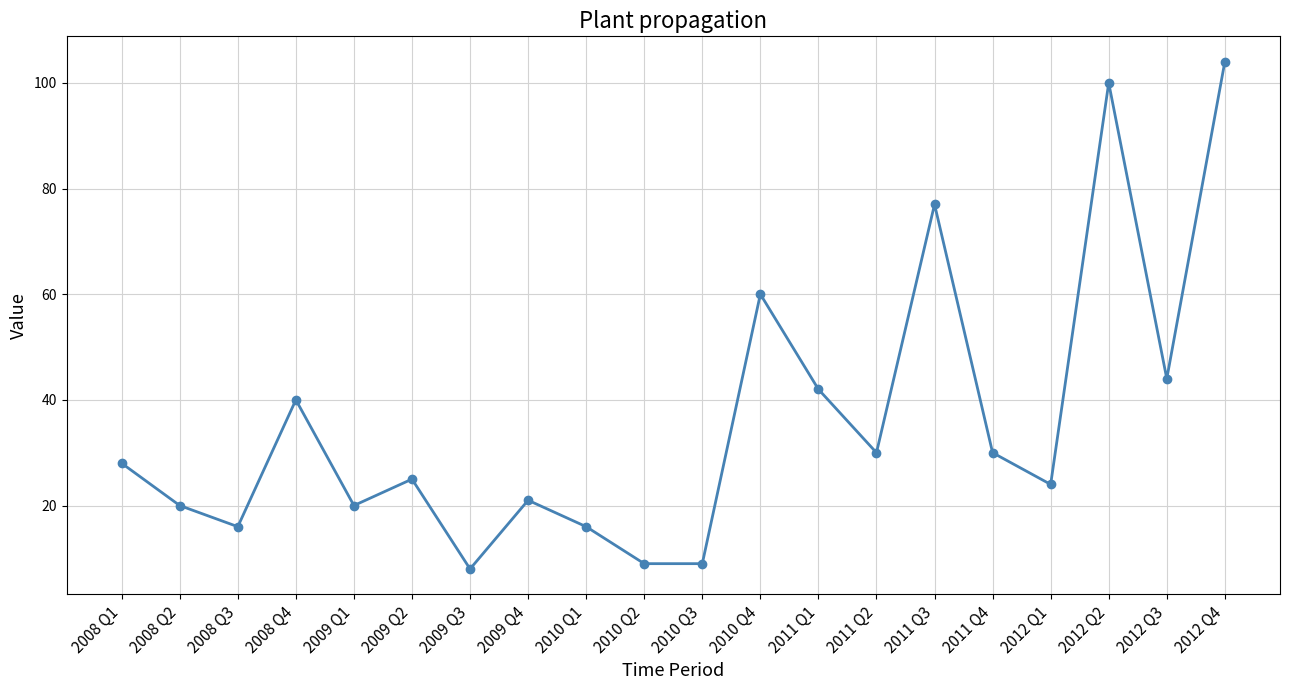

Is it true that the value at 2011 Q3 is 135?

False